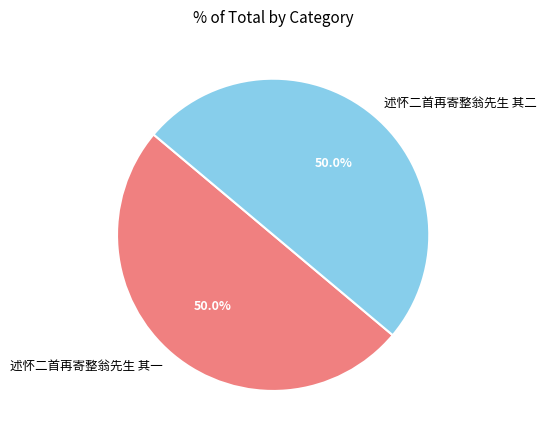

To the nearest percent, what portion does 述怀二首再寄整翁先生 其一 represent?

50%